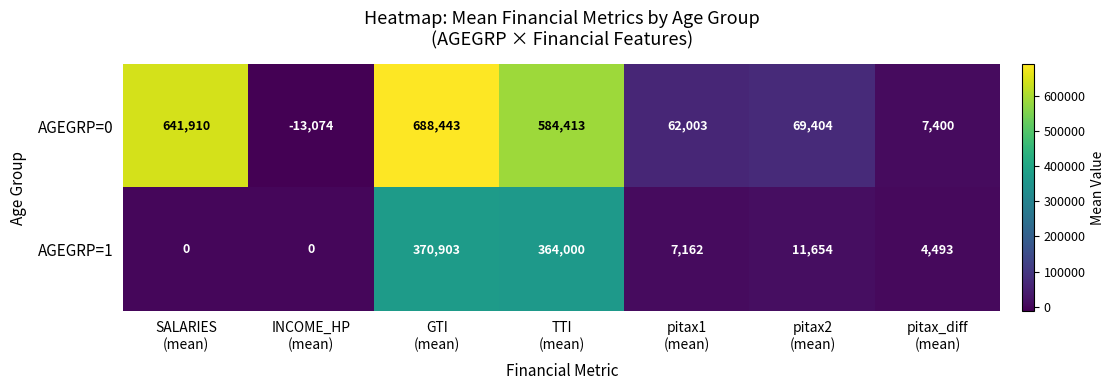

Reading left to right, what are all the values shown in this chart?

AGEGRP=0: 641910	-13074	688443	584413	62003	69404	7400
AGEGRP=1: 0	0	370903	364000	7162	11654	4493